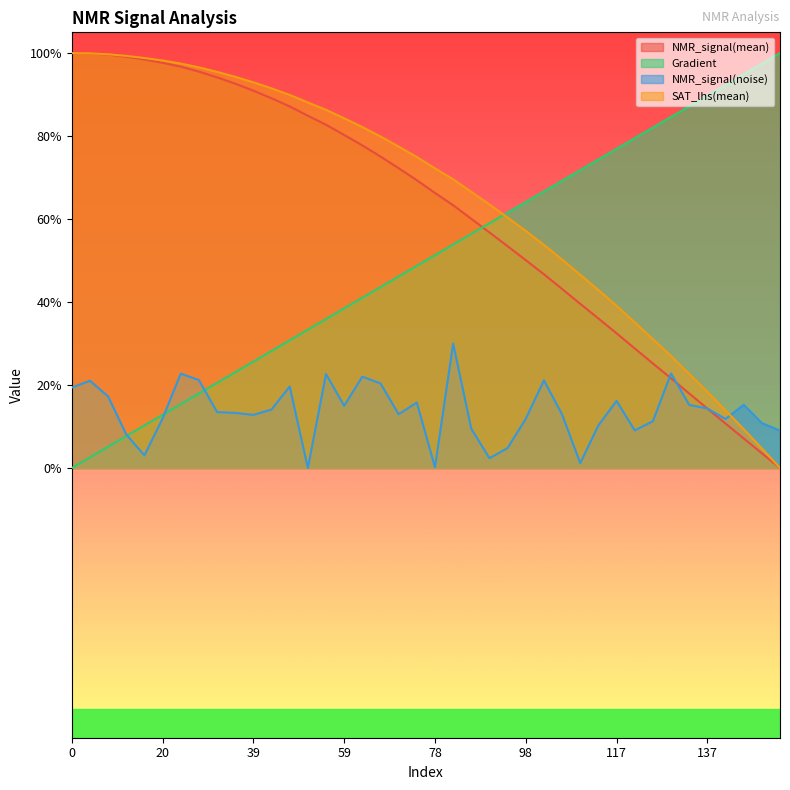

What are all the series names shown in the legend?

NMR_signal(mean), Gradient, NMR_signal(noise), SAT_lhs(mean)